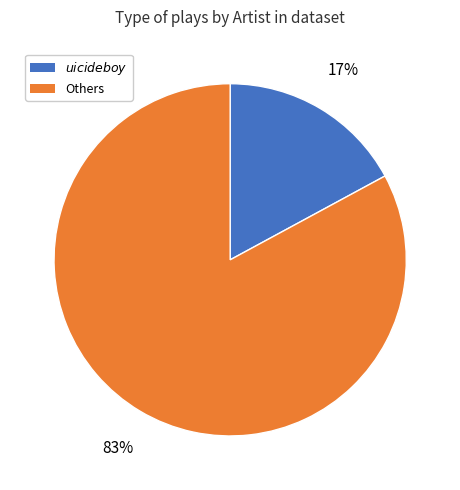

Is there any slice that represents more than half of the pie?

Yes